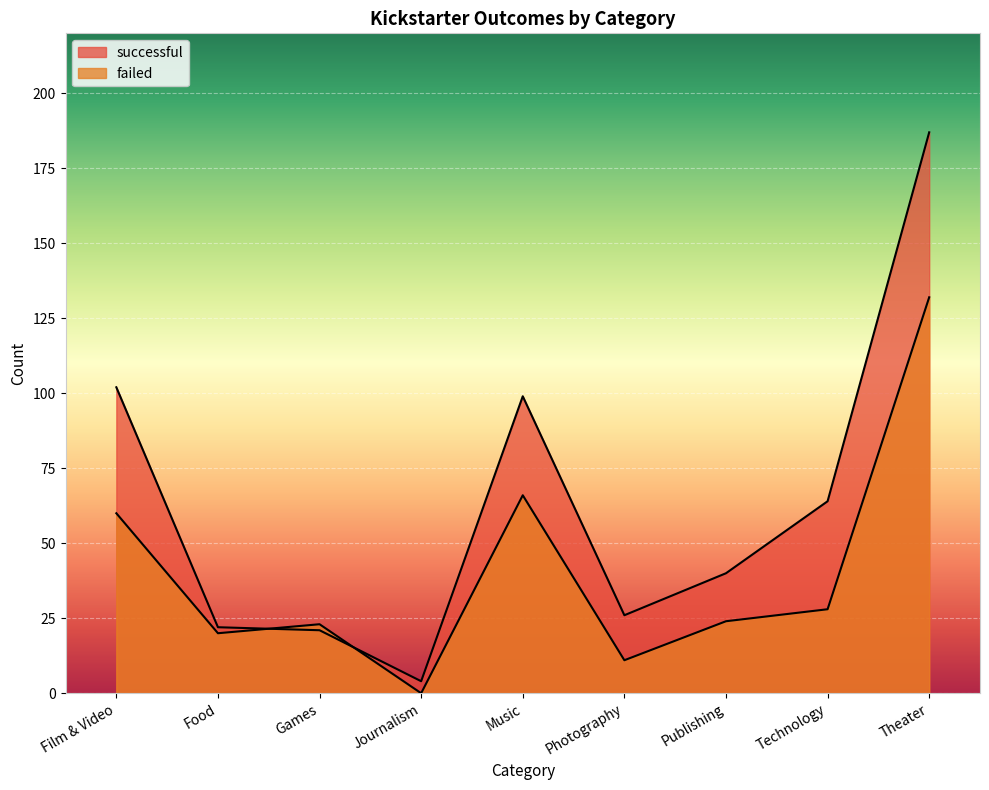

How many categories are shown in the chart?

9